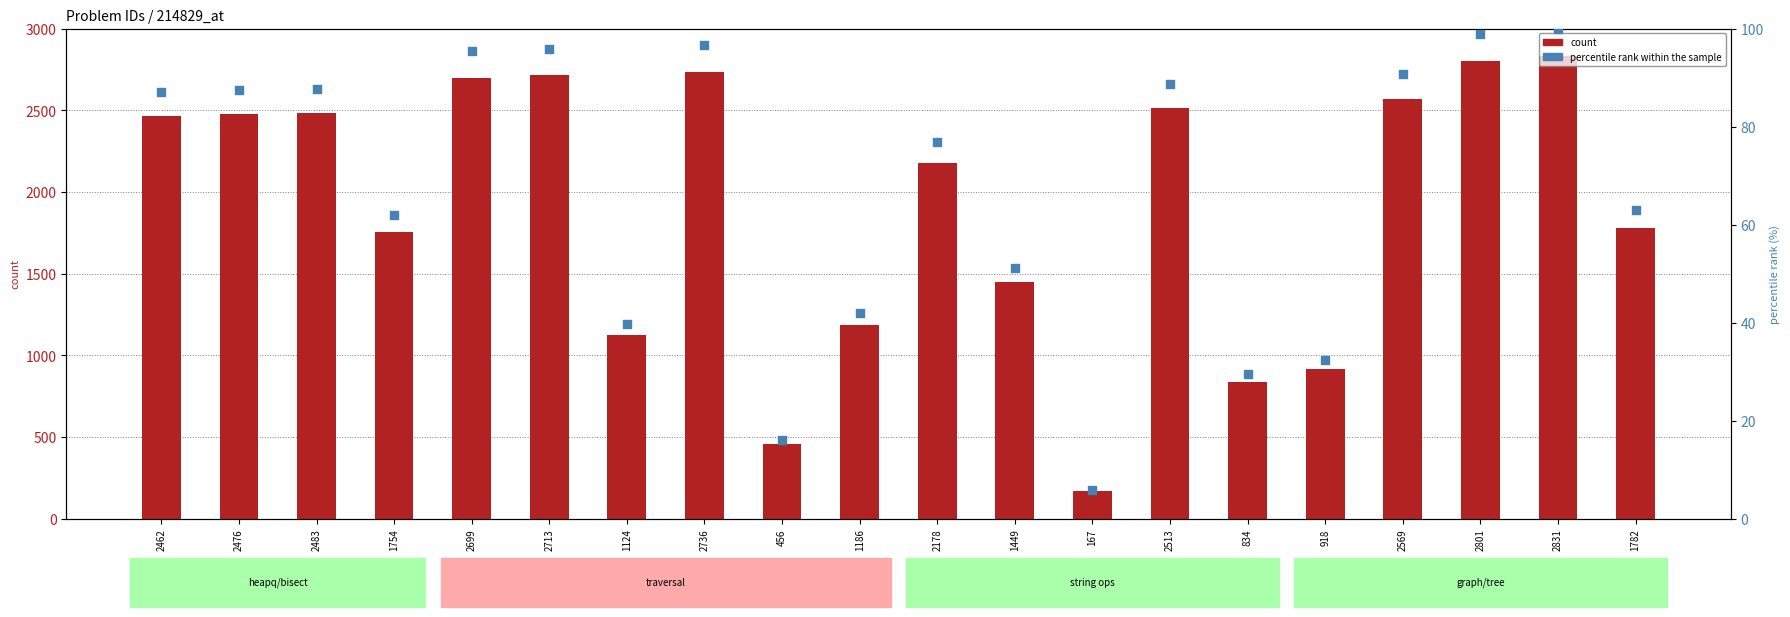

Which series has the widest spread of Y values?

count